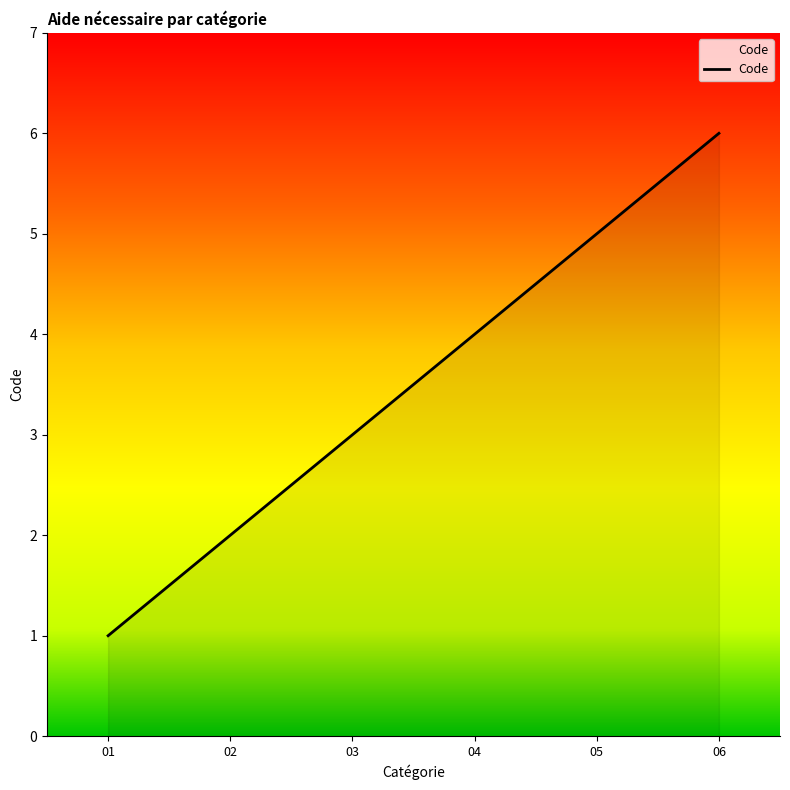

How many lines are shown in the chart?

1